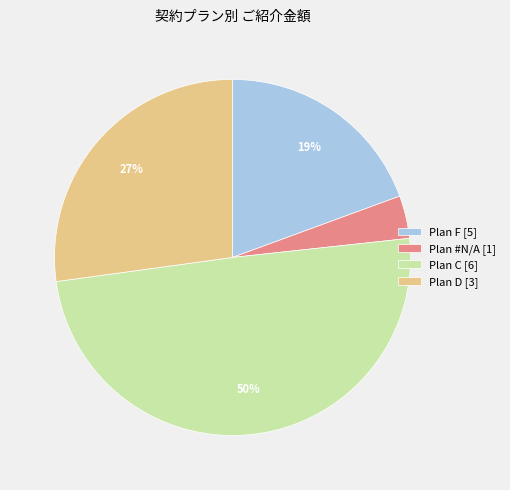

What percentage is the Plan C [6] slice, to the nearest percent?

50%